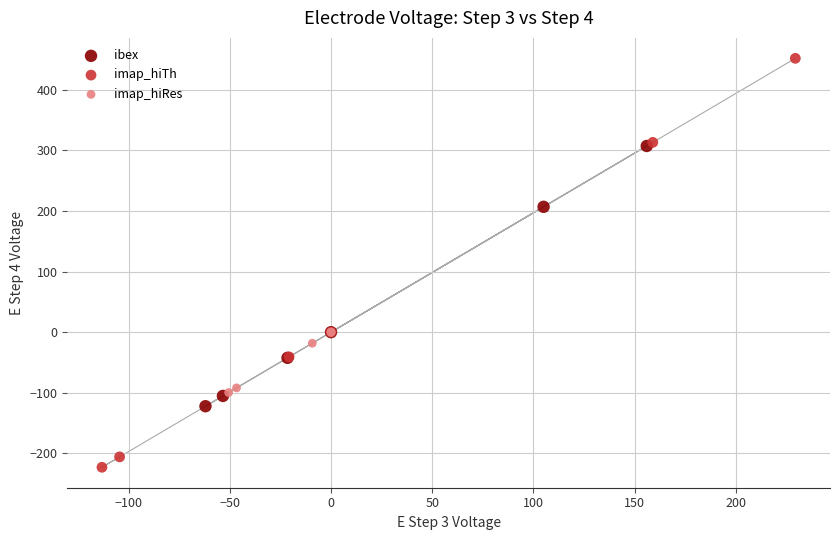

Which series has the largest Y range (max minus min)?

imap_hiTh